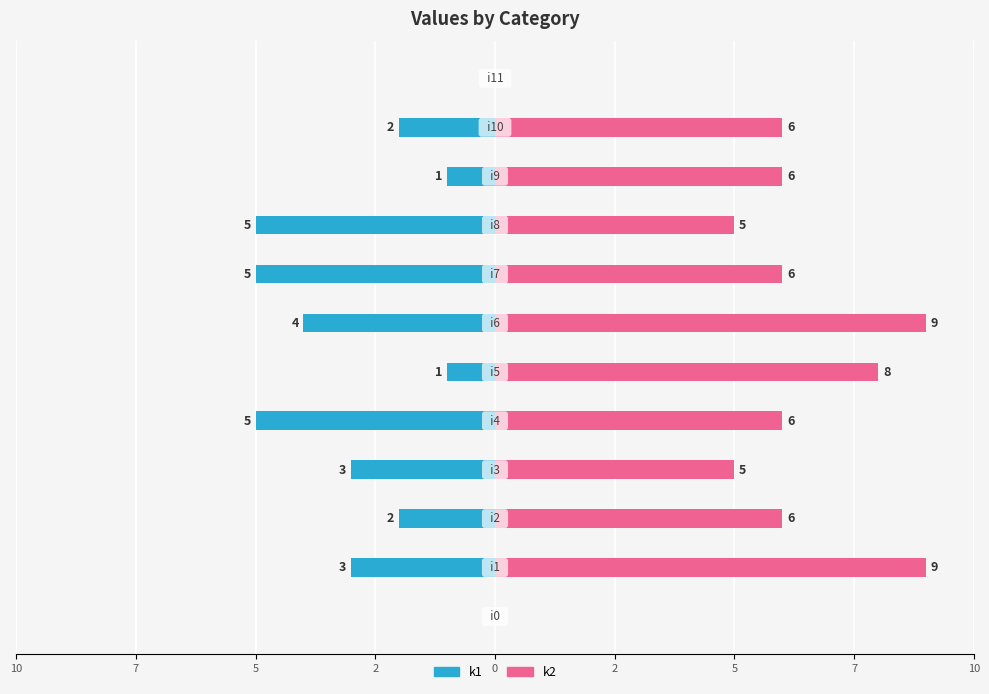

What are all the series names shown in the legend?

k1, k2